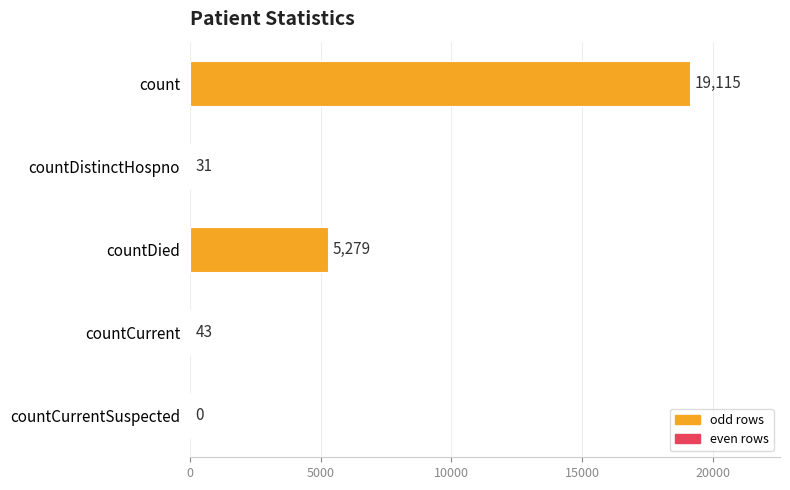

Are the bars horizontal?

Yes